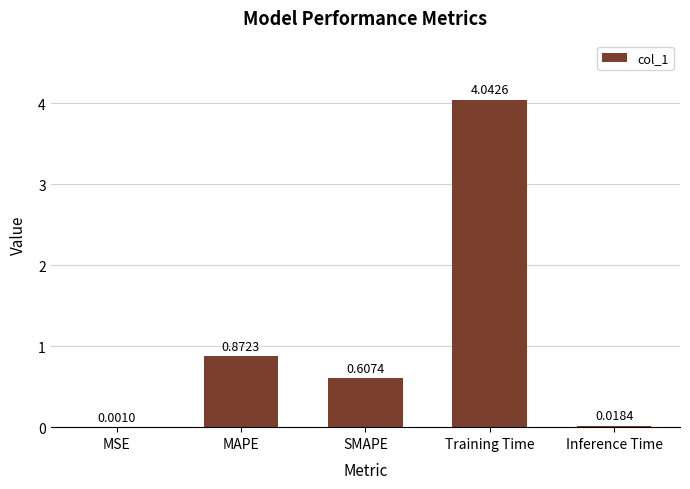

What is the sum of the values at Inference Time and Training Time?

4.1